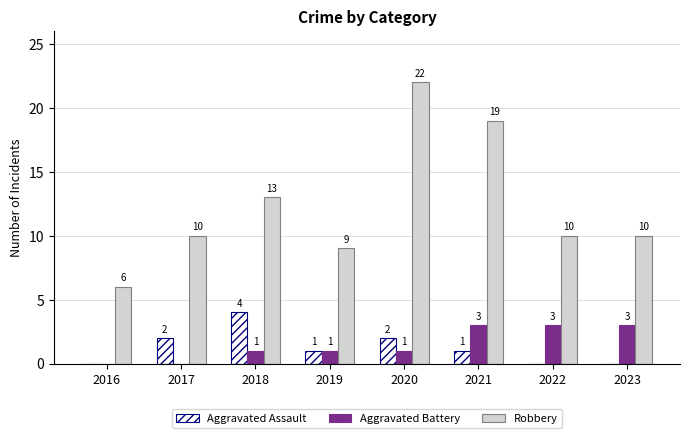

The Robbery series shows 13 at 2018. True or false?

True